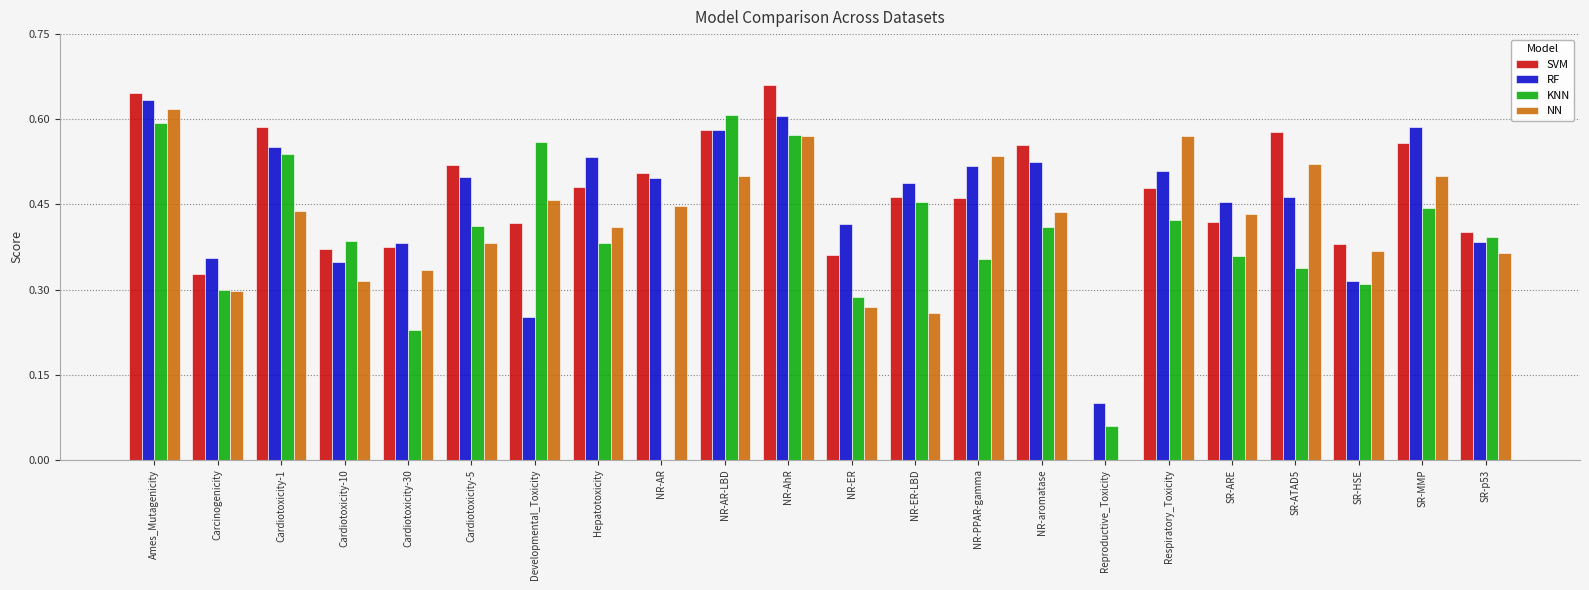

The value of SVM at NR-AR-LBD is 0.6. True or false?

True